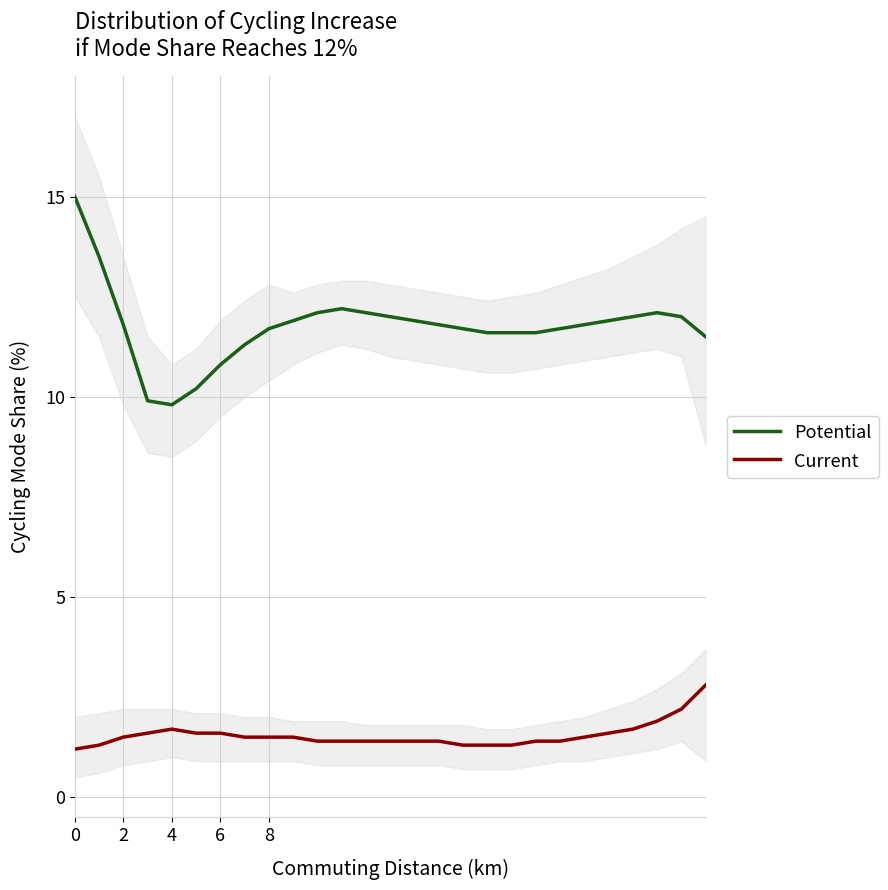

The value of Potential at 9 is 15.6. True or false?

False